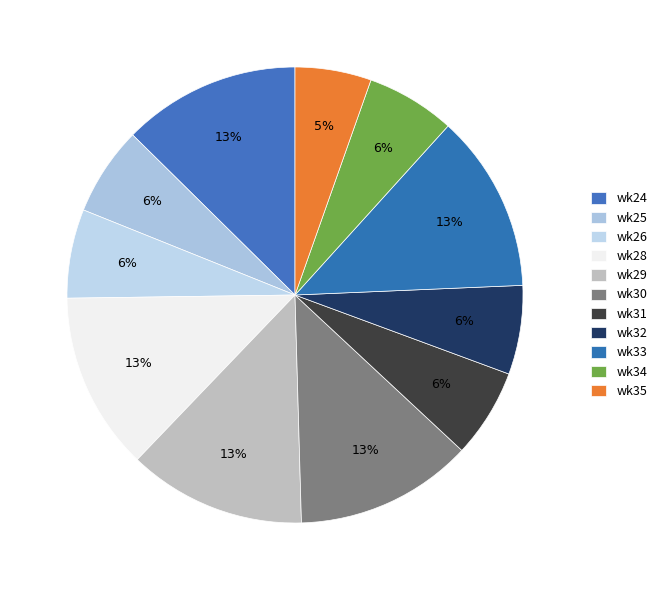

To the nearest percent, what portion does wk34 represent?

6%